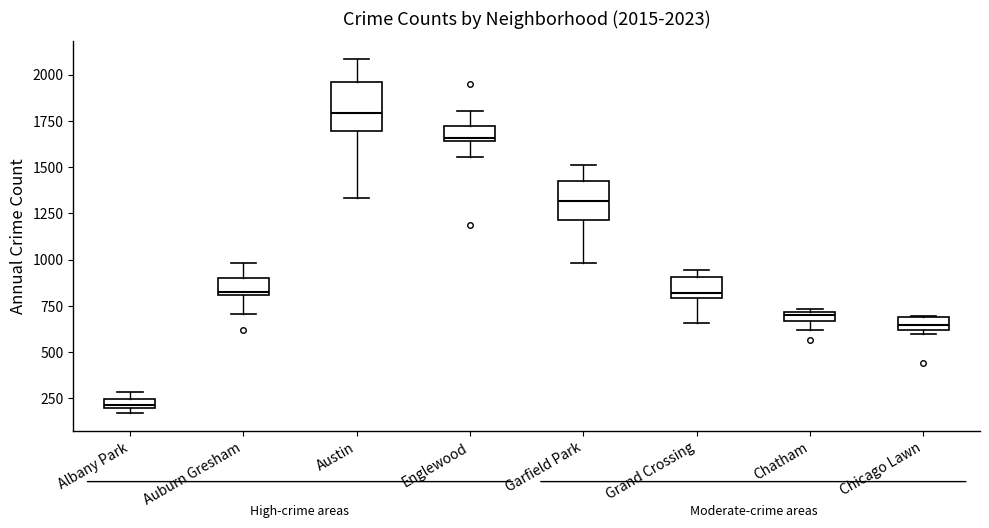

Which box has the lowest median line?

Albany Park